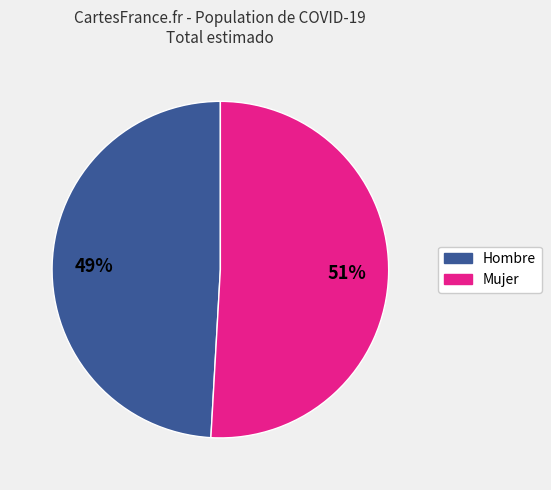

To the nearest percent, what is the difference between the largest and smallest slice percentages?

2%